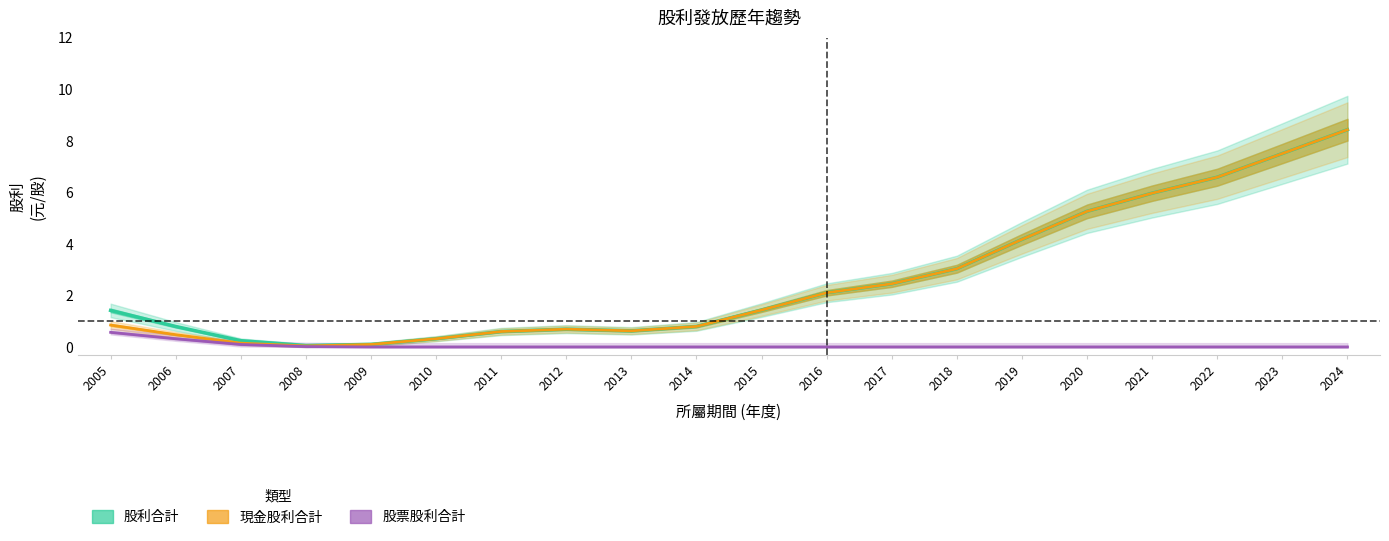

Where does the 現金股利合計 (Partial) series first go above 1?

2015